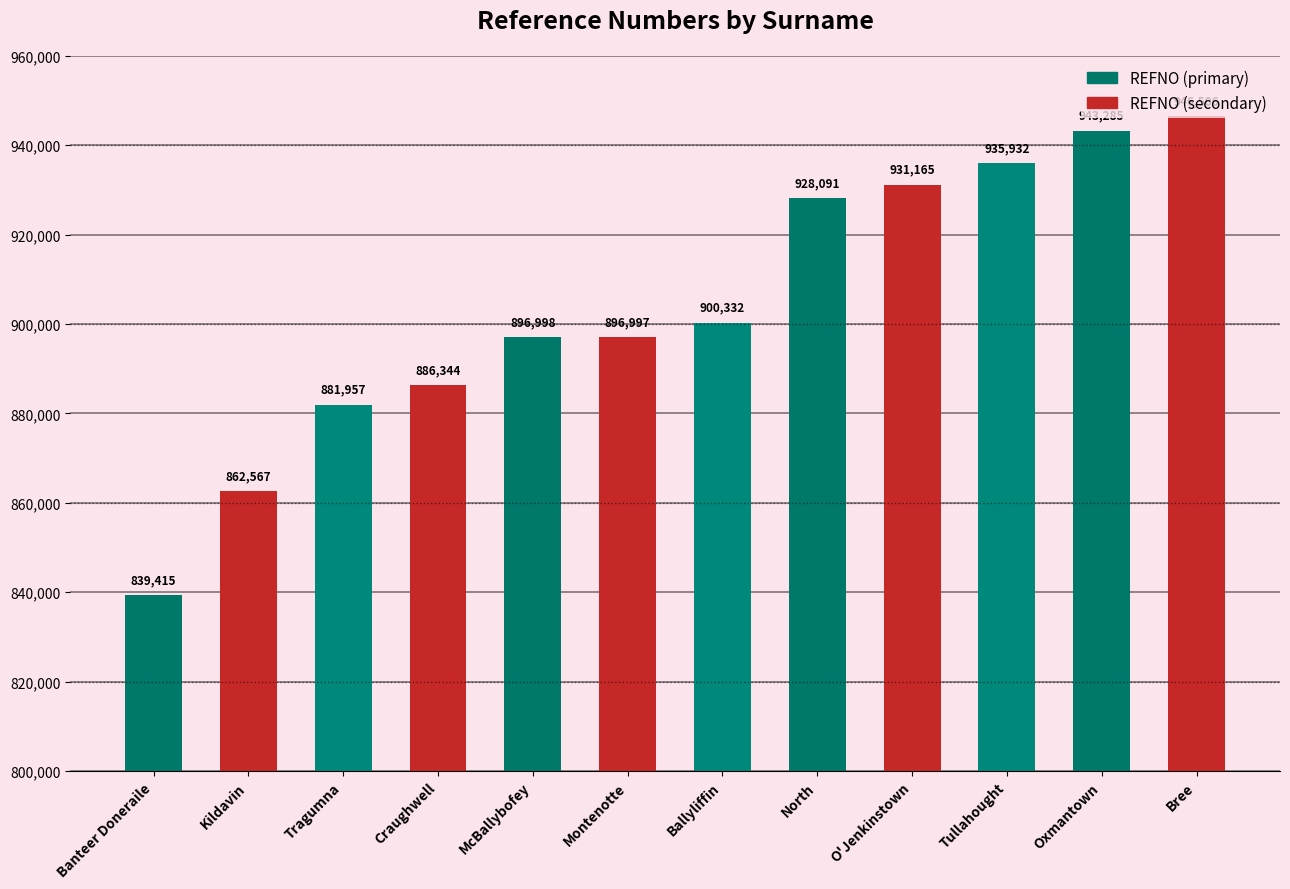

What is the difference between the maximum and minimum values?

107091